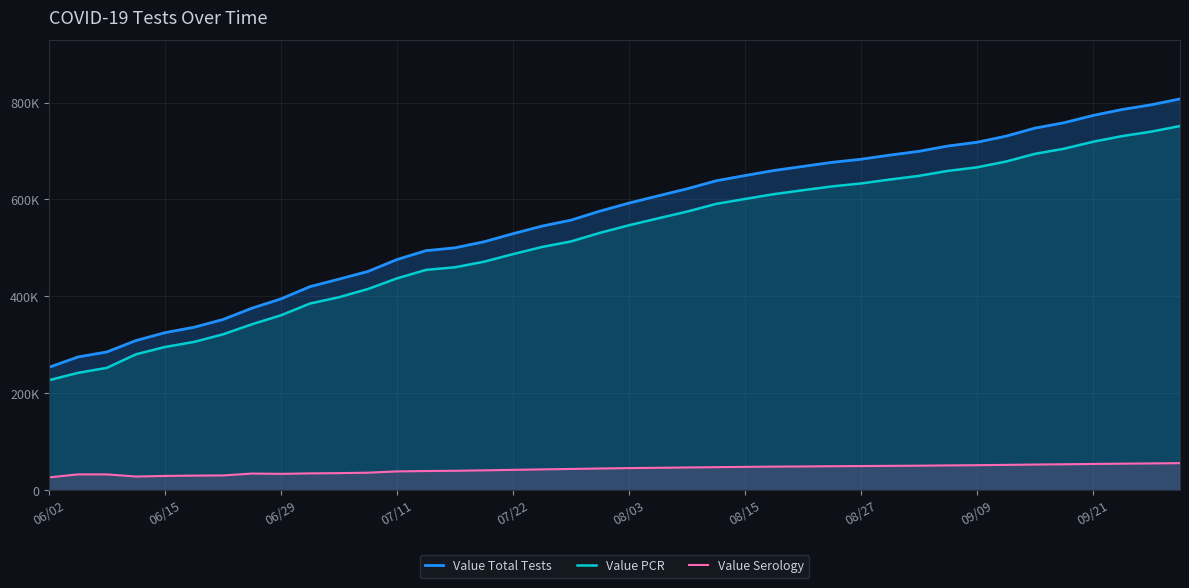

Does the chart display data point markers on the line(s)?

No